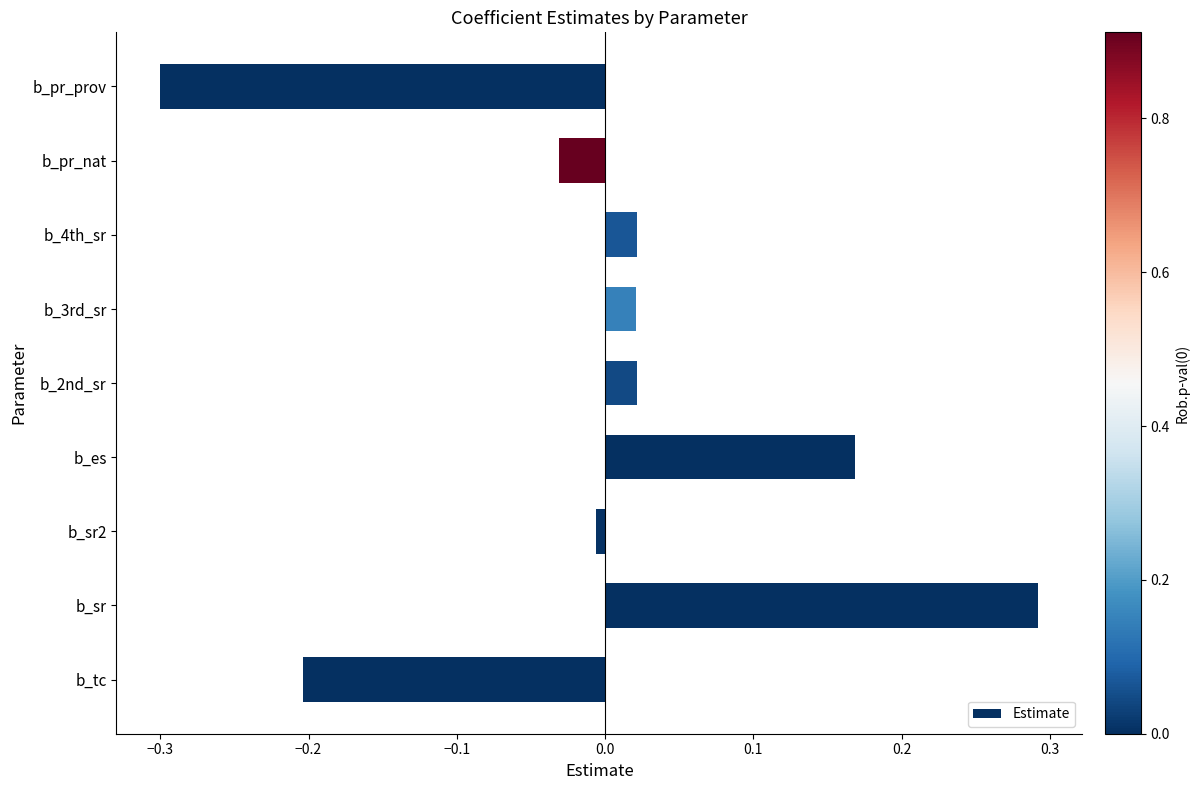

What is the minimum value shown in the chart?

-0.3